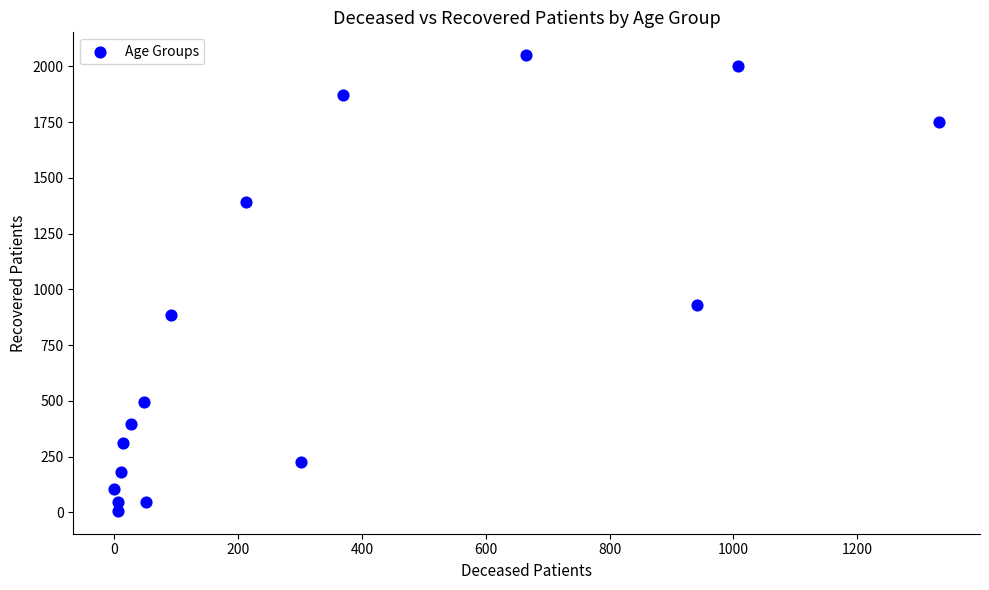

What Y value in the scatter plot is closest to 1029?

932